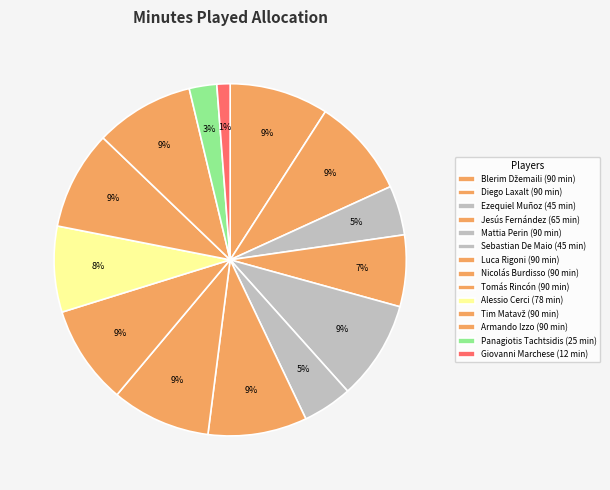

What is the smallest slice in the pie chart?

Giovanni Marchese